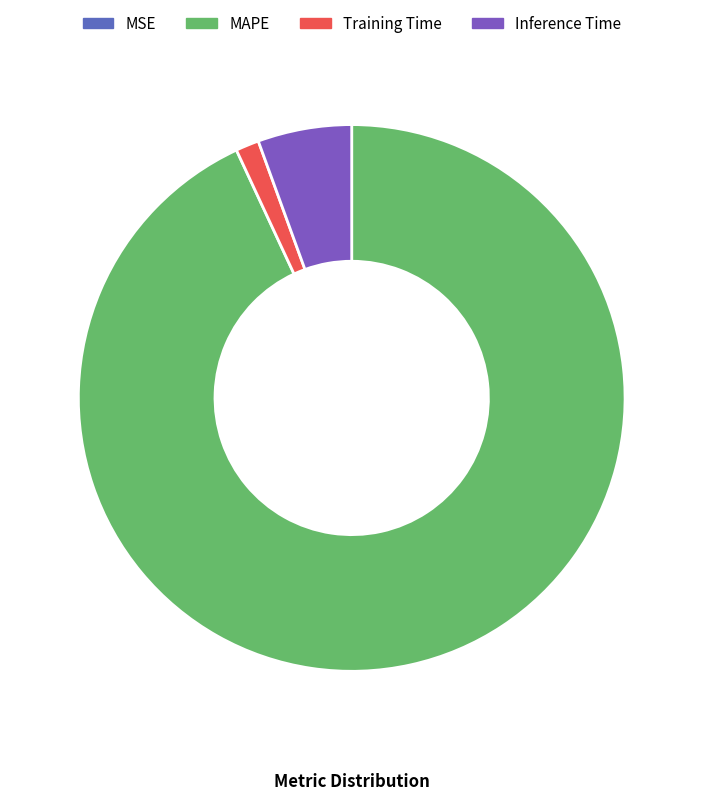

To the nearest percent, what is the difference between the largest and smallest slice percentages?

93%